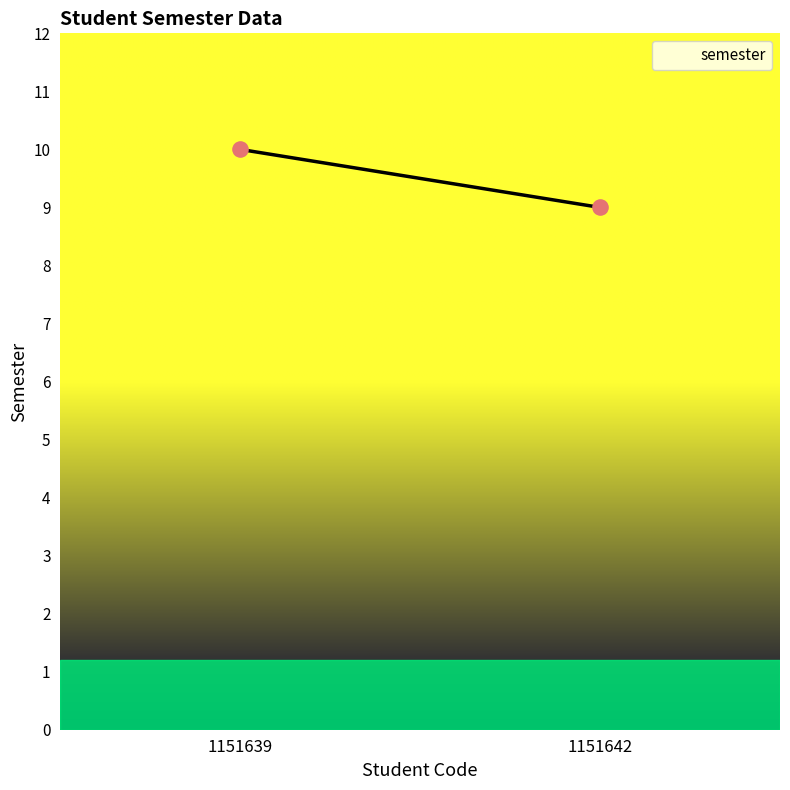

What is the average Y value?

10